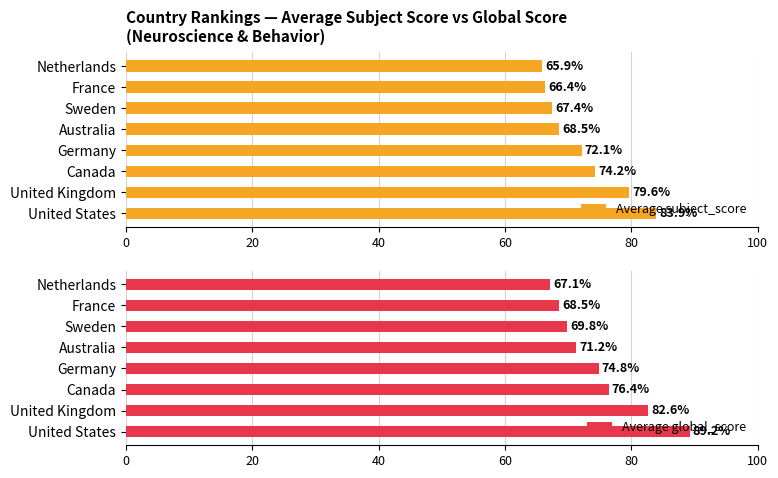

What is the smallest value displayed?

65.9